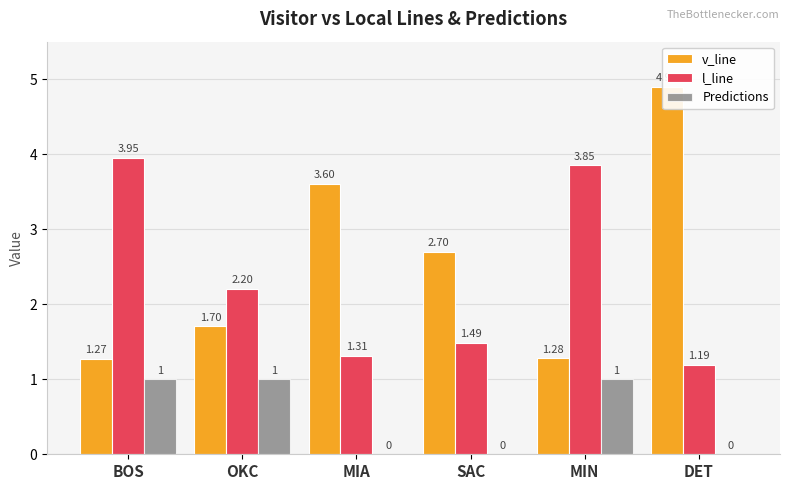

What is the difference between the maximum and minimum values in the v_line series?

3.6